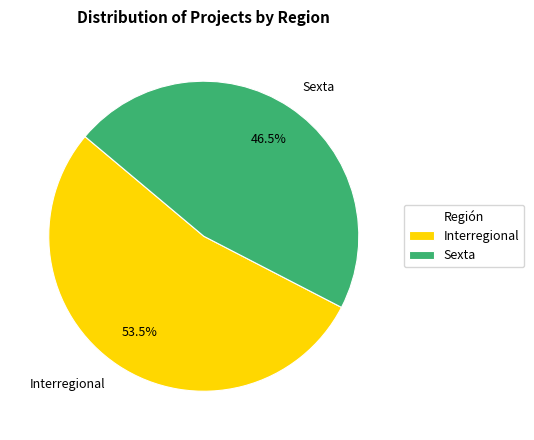

Combined, do Interregional and Sexta account for over 50%?

Yes